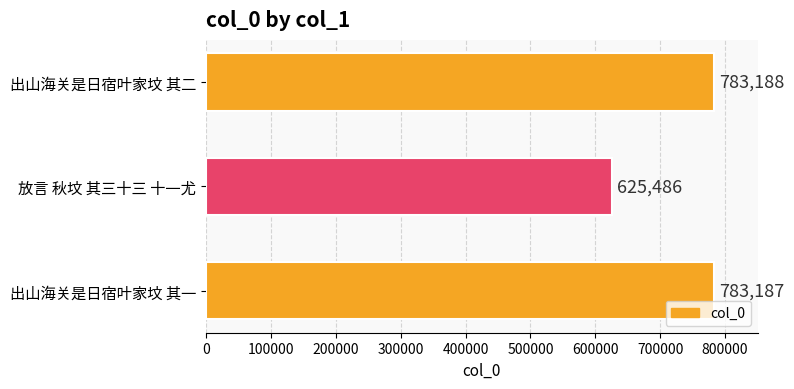

What is the maximum value shown in the chart?

783188